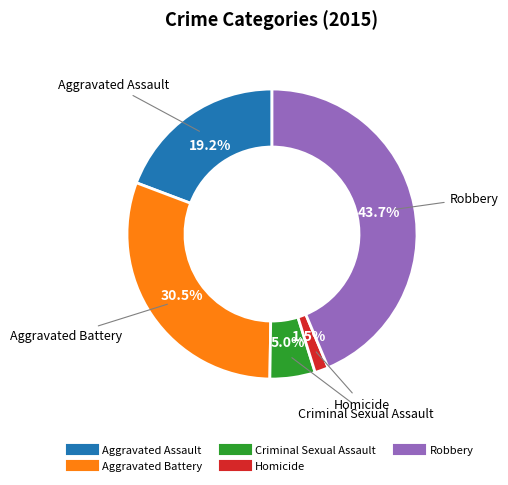

Approximately how many times larger is the value at Criminal Sexual Assault compared to Aggravated Battery?

0.2